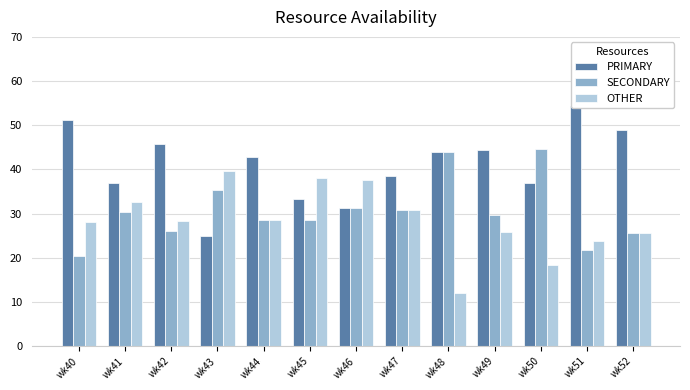

Rank the series by their maximum value, from lowest to highest.

OTHER, SECONDARY, PRIMARY